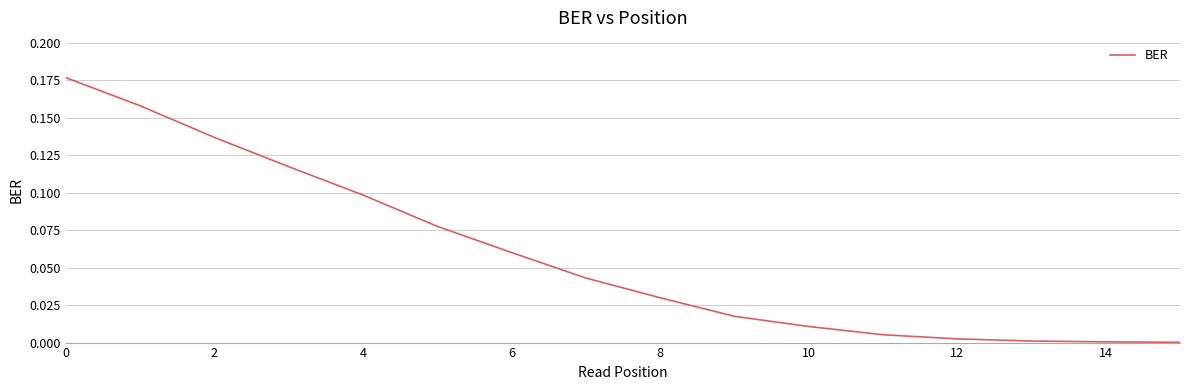

Does the chart display data point markers on the line(s)?

No